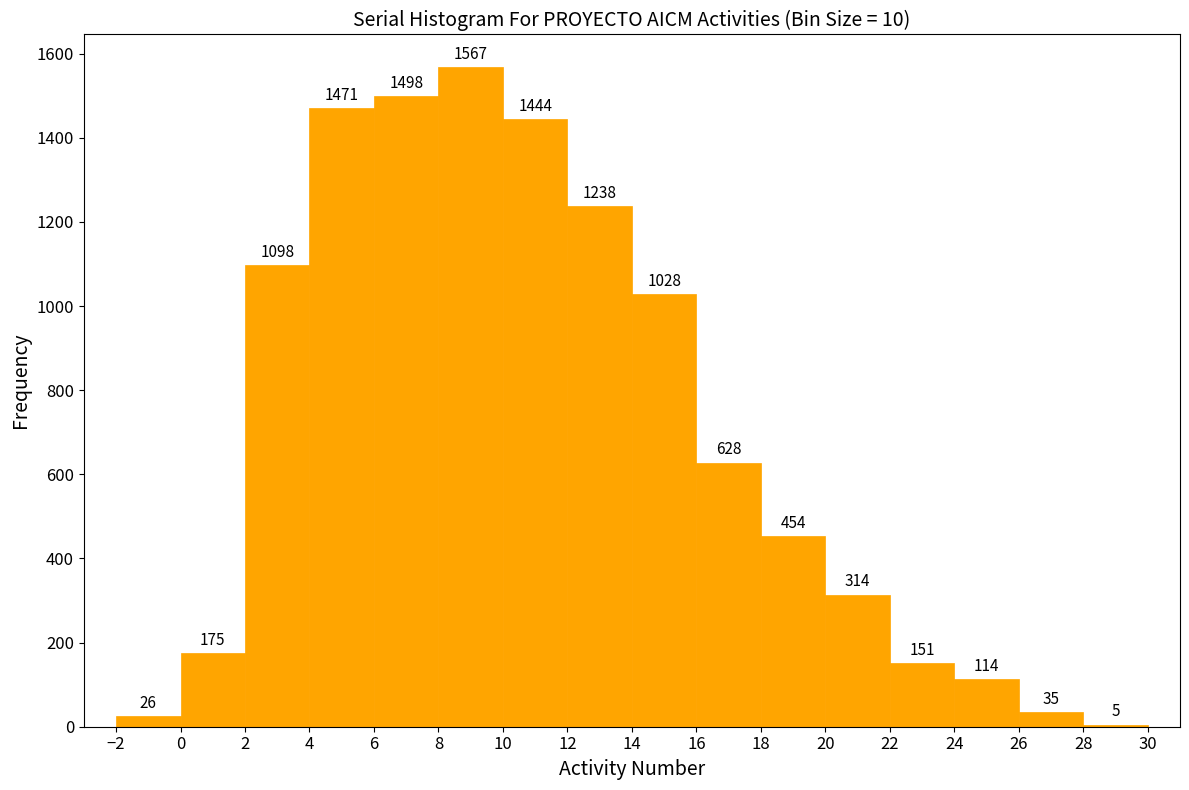

Reading left to right, list every bar in this chart as the range it spans on the x-axis followed by its height.

-2 to 0: 26
0 to 2: 175
2 to 4: 1098
4 to 6: 1471
6 to 8: 1498
8 to 10: 1567
10 to 12: 1444
12 to 14: 1238
14 to 16: 1028
16 to 18: 628
18 to 20: 454
20 to 22: 314
22 to 24: 151
24 to 26: 114
26 to 28: 35
28 to 30: 5